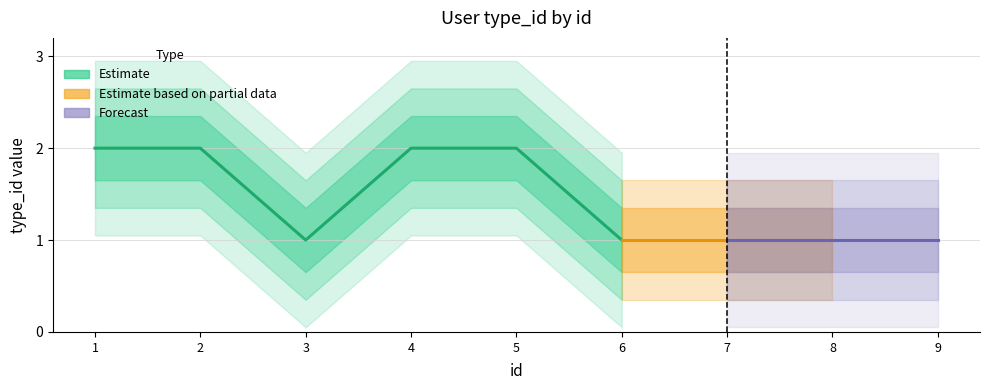

What is the approximate value at 2?

2